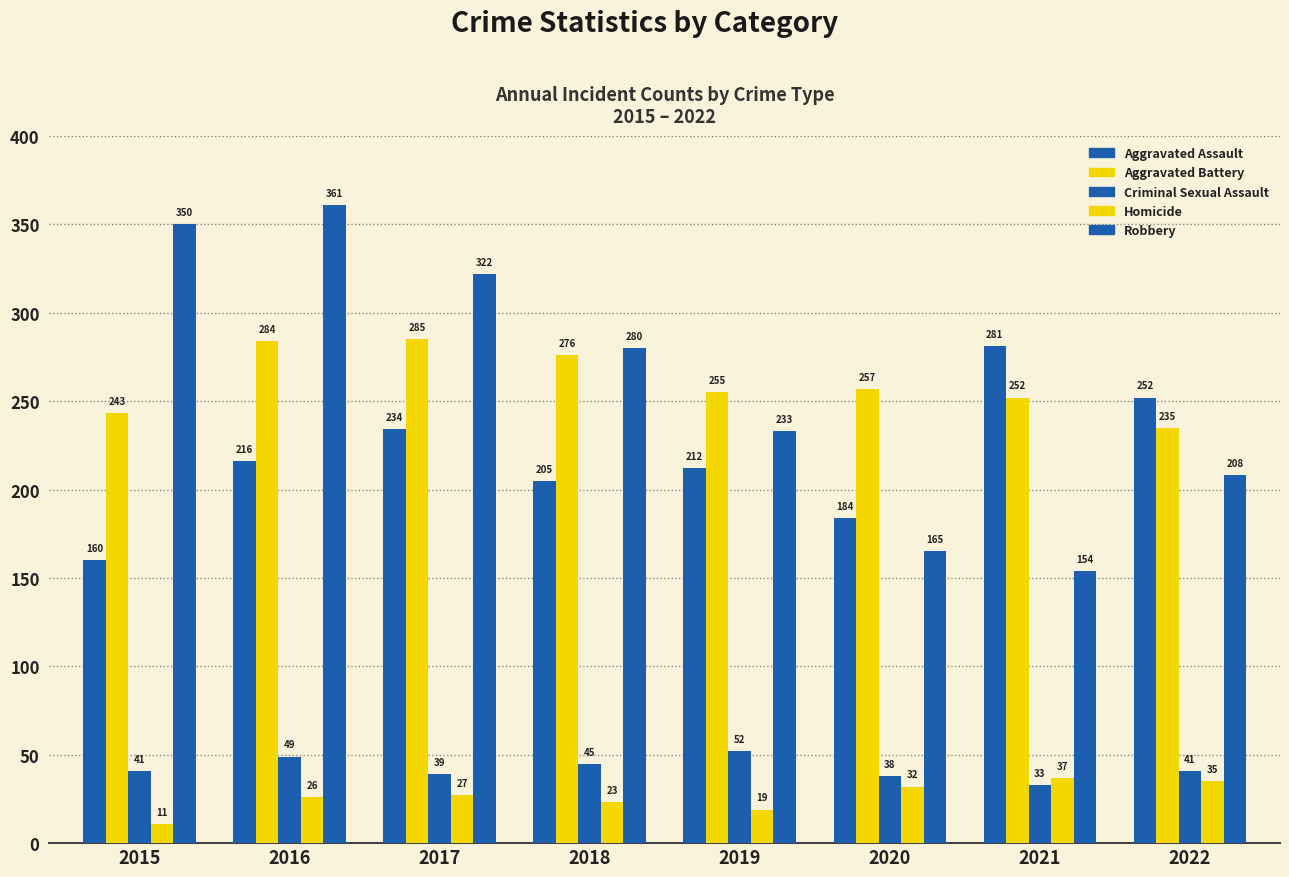

Between 2016 and 2022, which is larger?

2022